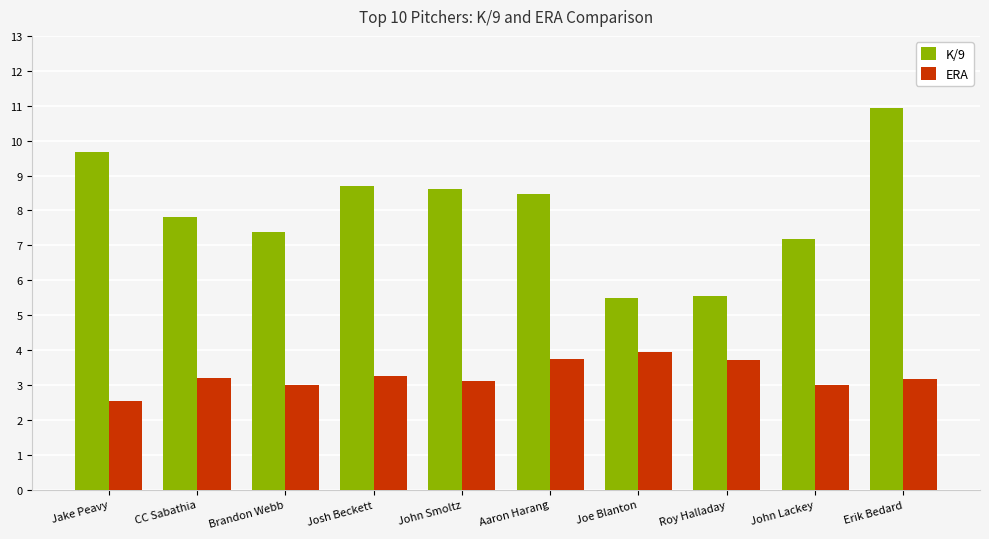

The ERA series shows 3.0 at John Lackey. True or false?

True